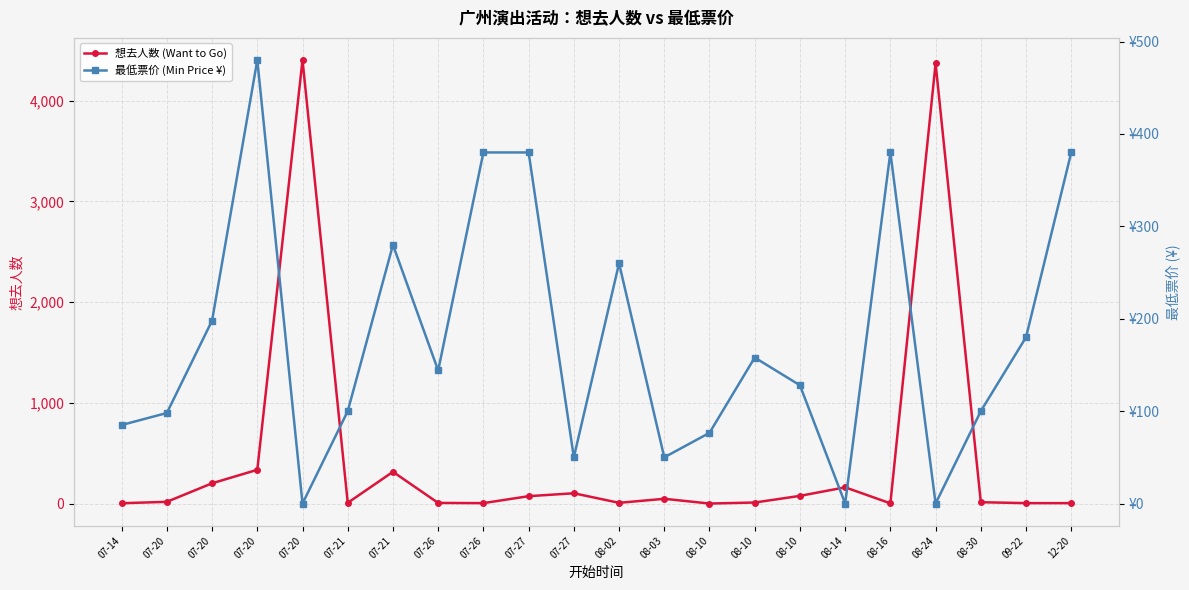

What is the label of the 5th point from the left?

07-20